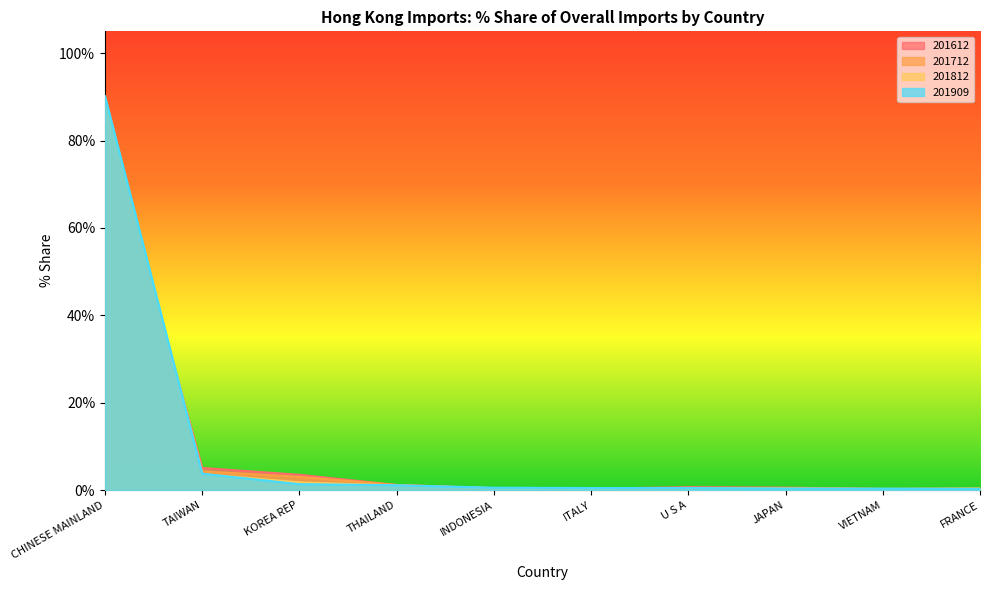

At which category does the chart reach its peak across all series?

CHINESE MAINLAND